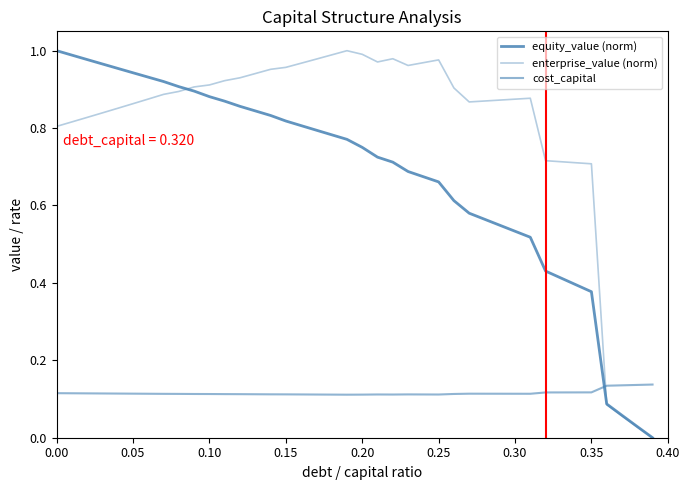

What is the average value of the enterprise_value (norm) series?

0.8